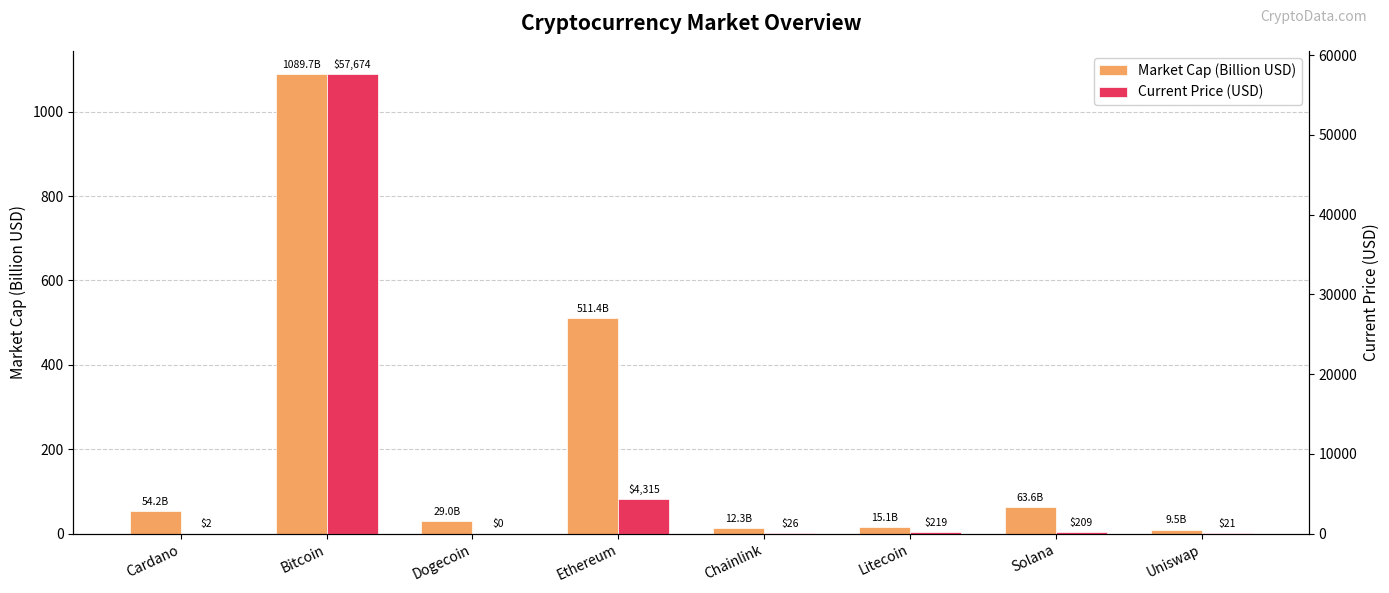

What is the label of the 6th bar from the left?

Litecoin